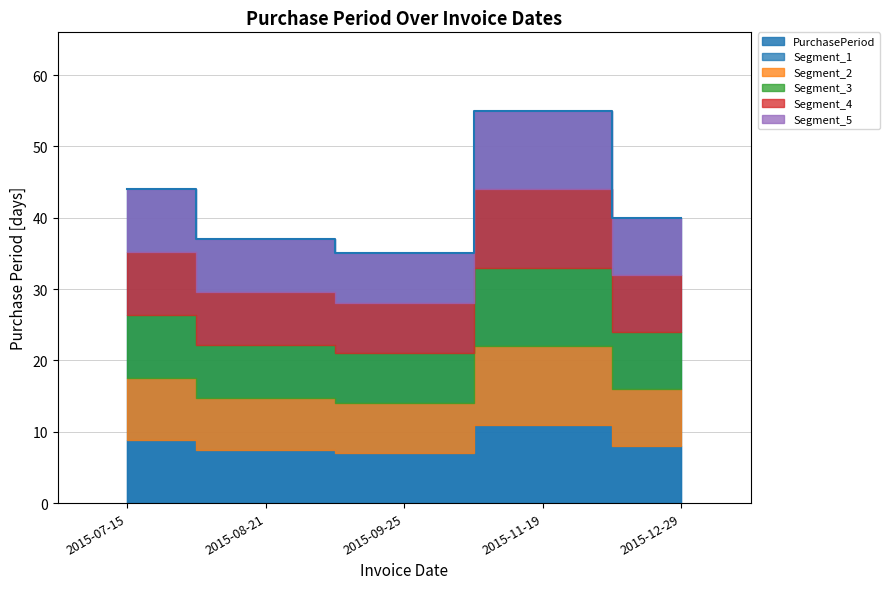

How many data points does each series have?

5